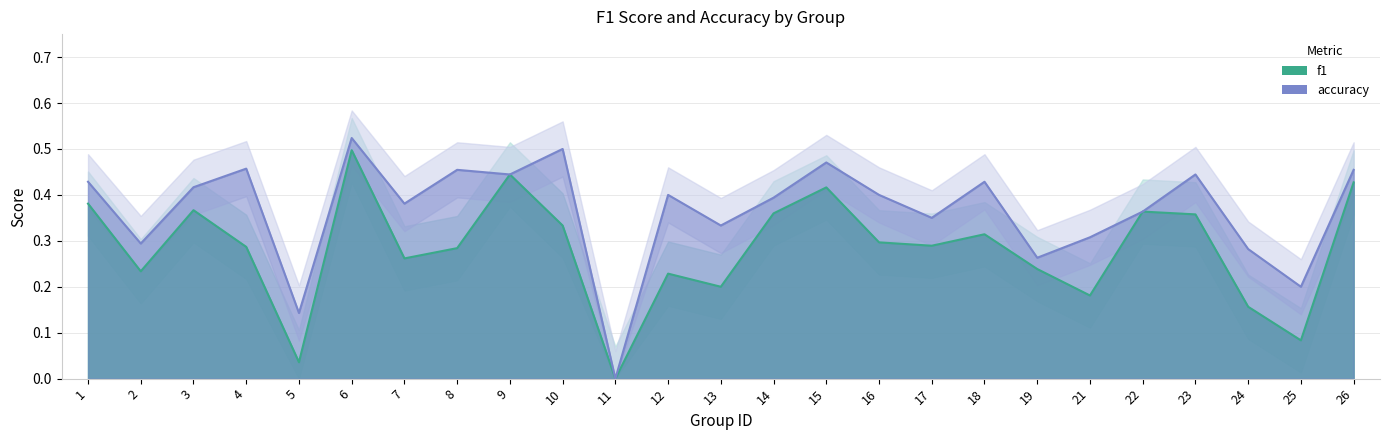

What is the total value across all series at 4?

0.7